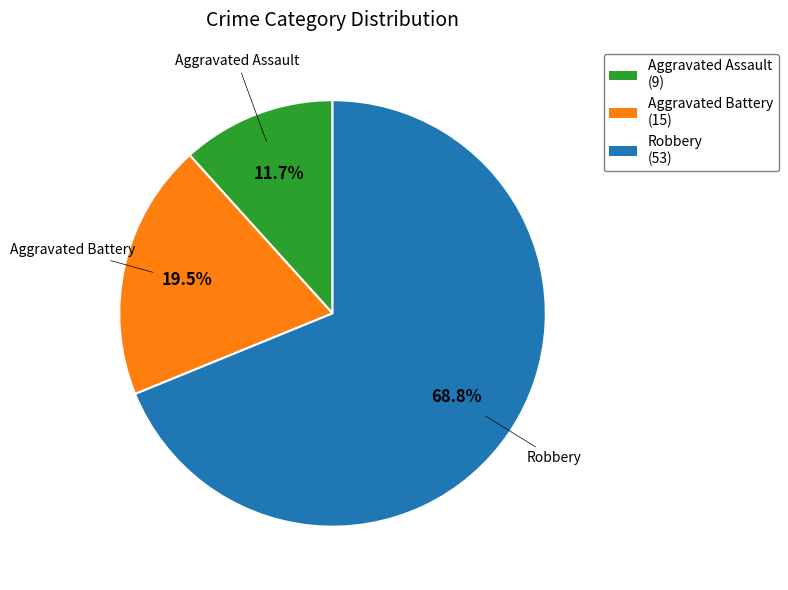

To the nearest percent, what is the difference between the largest and smallest slice percentages?

57%